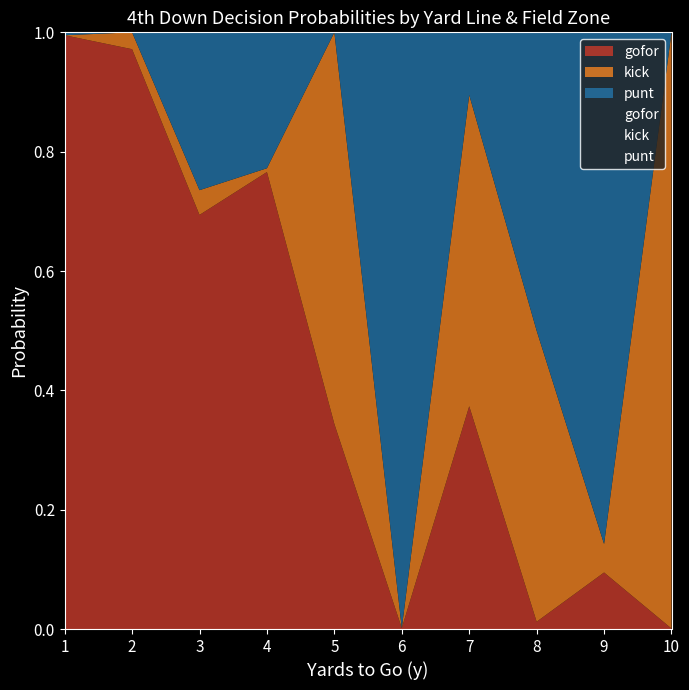

Which series ends up on top after the final intersection of gofor and kick?

kick